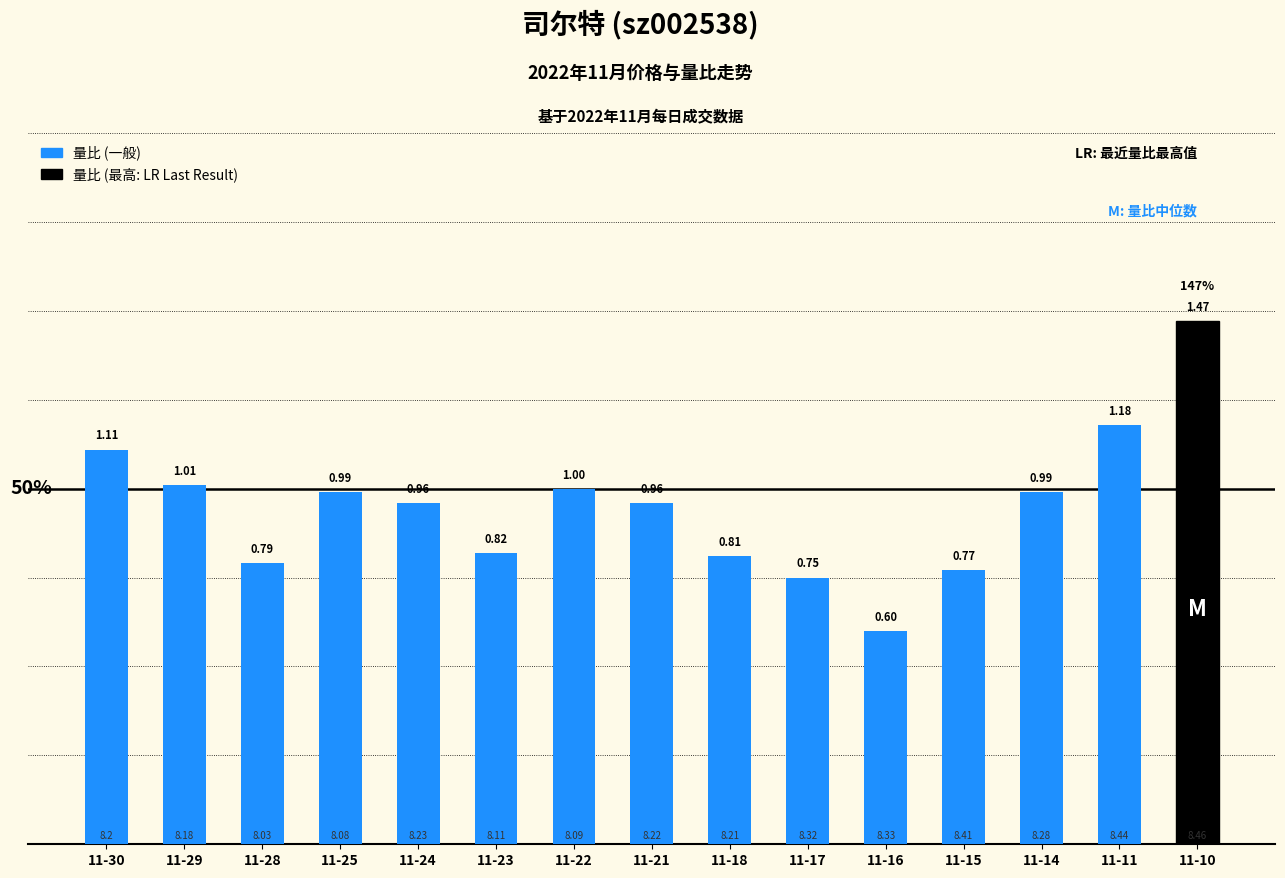

Does the chart contain any negative values?

No